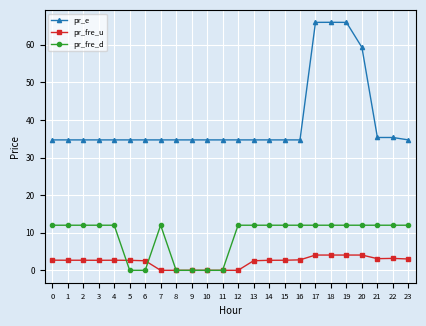

What is the highest value of the pr_e series?

66.0